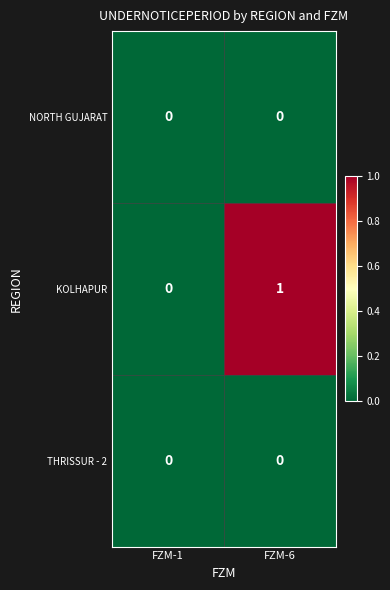

Between FZM-1 and FZM-6, which series saw the biggest shift?

KOLHAPUR